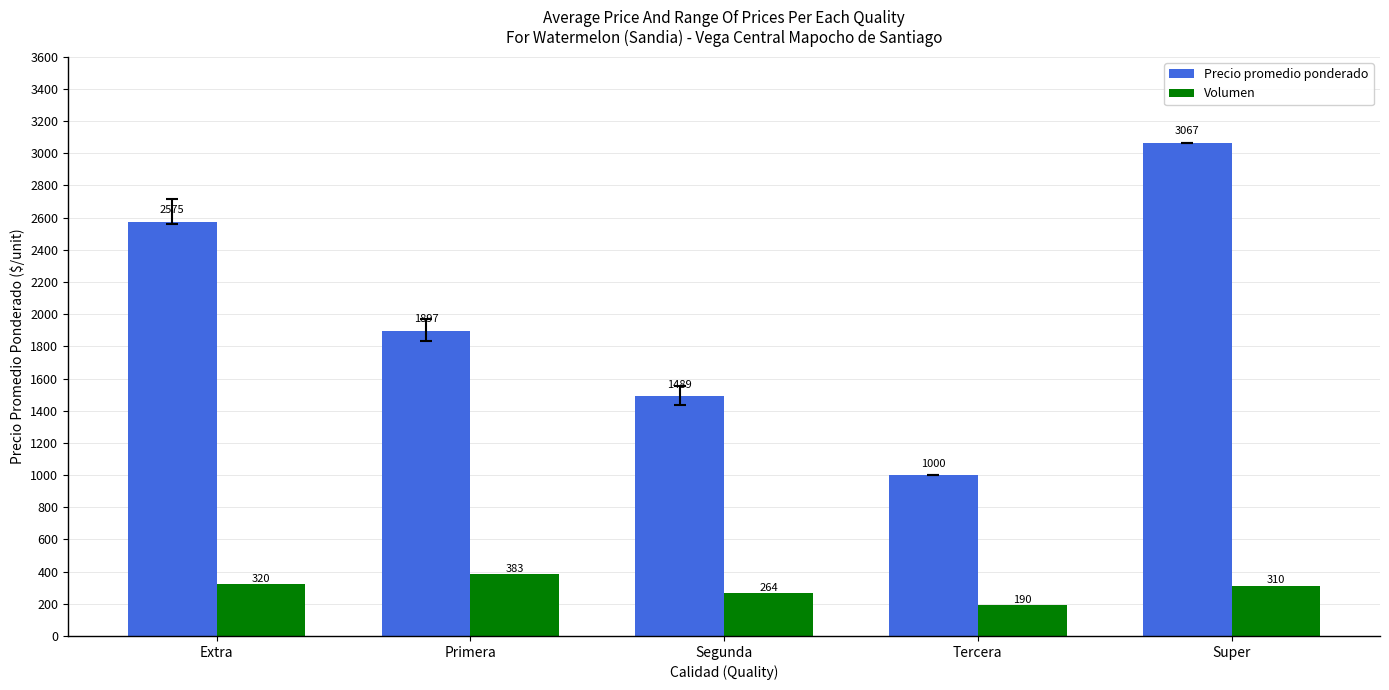

Rank the categories by Volumen value from lowest to highest.

Tercera, Segunda, Super, Extra, Primera